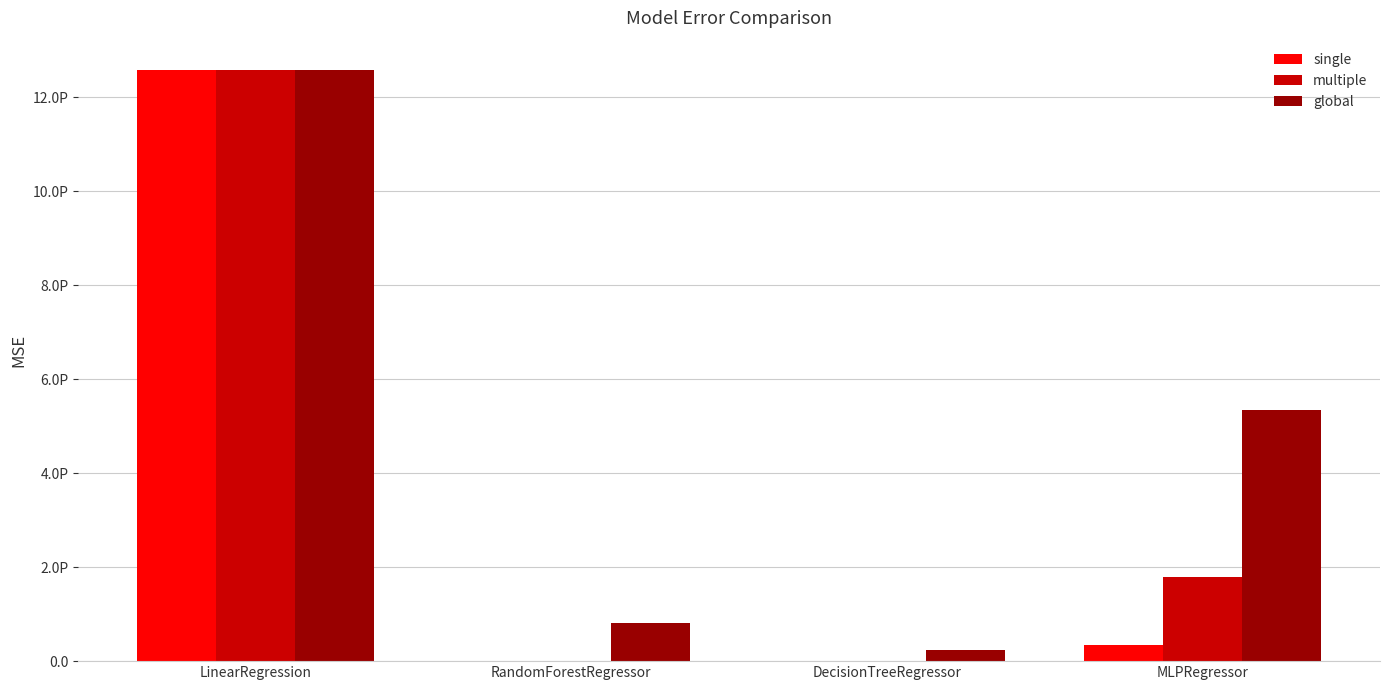

What are all the series names shown in the legend?

single, multiple, global